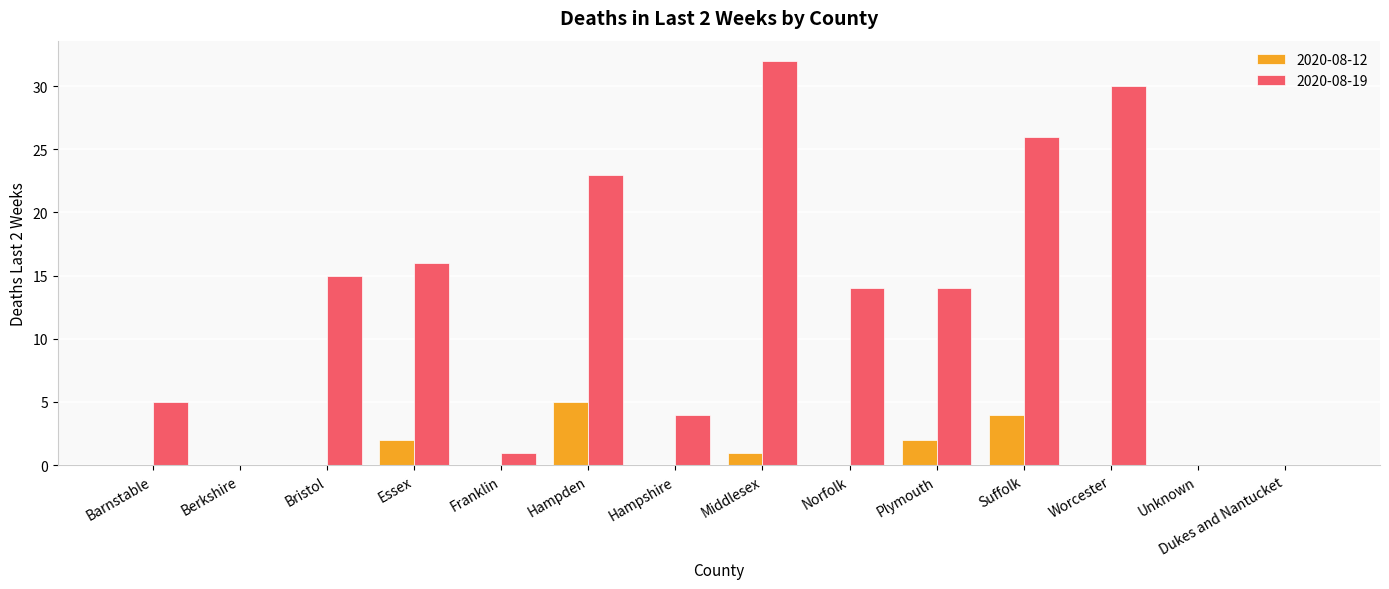

The 2020-08-19 series shows 0 at Dukes and Nantucket. True or false?

True